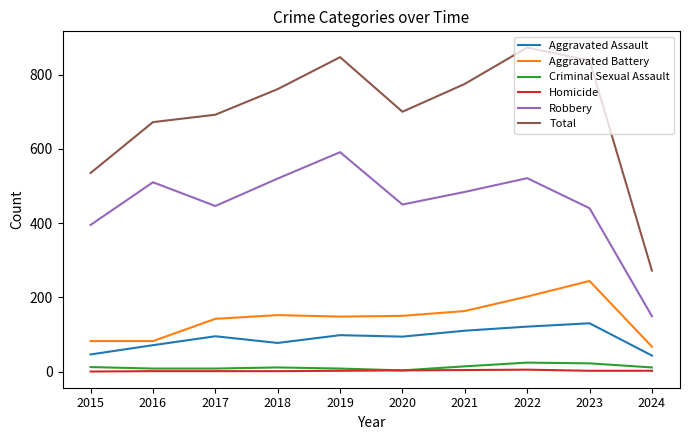

The value of Total at 2023 is 1155. True or false?

False